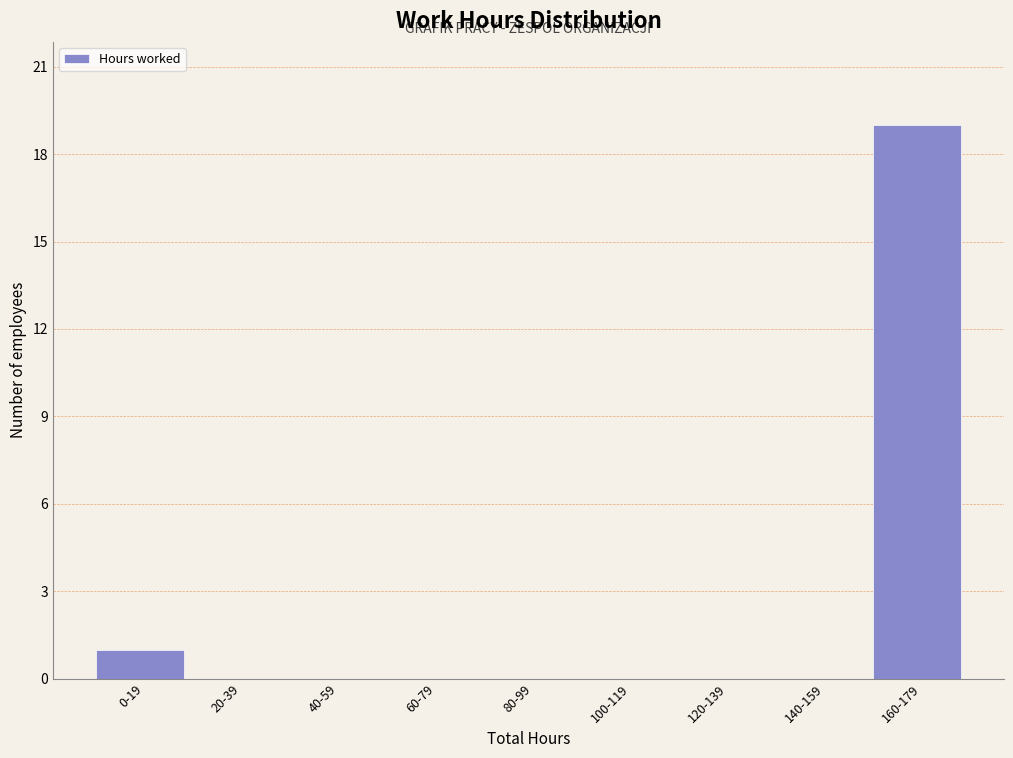

Reading left to right, list all the values displayed in this chart.

0-19=1	20-39=0	40-59=0	60-79=0	80-99=0	100-119=0	120-139=0	140-159=0	160-179=19